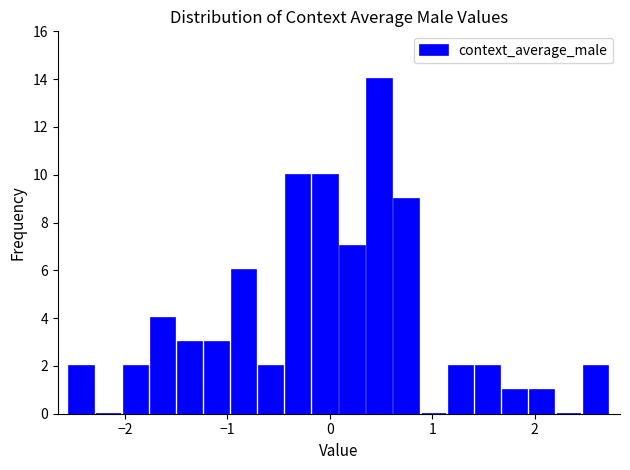

Read against the x-axis, roughly where is the centre of the tallest bar?

0.5